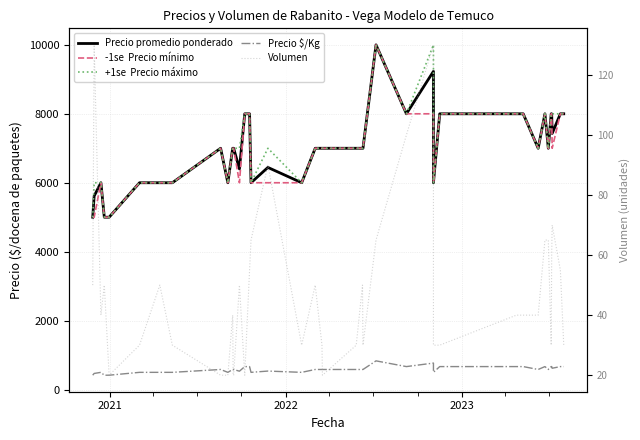

What are all the series names shown in the legend?

Precio promedio ponderado, -1se  Precio mínimo, +1se  Precio máximo, Precio $/Kg, Volumen